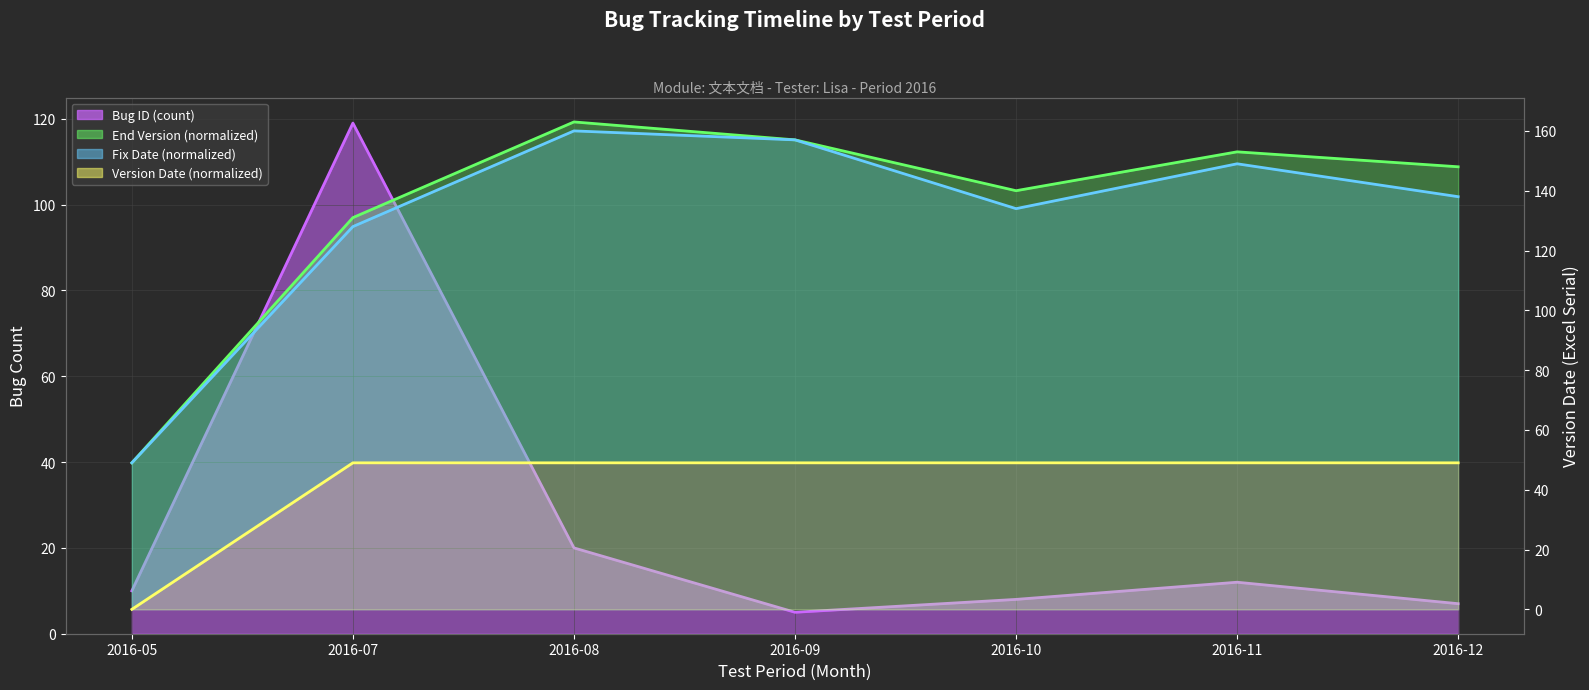

The End Version (normalized) series shows 51 at 2016-10. True or false?

False